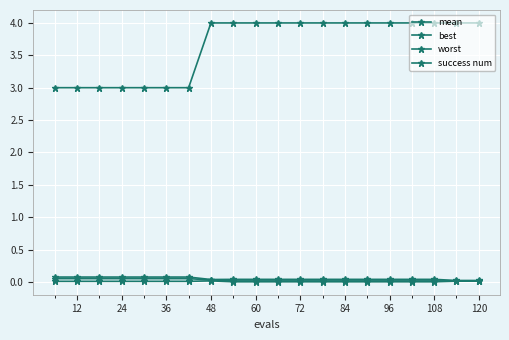

Which series has the widest spread of values?

success num